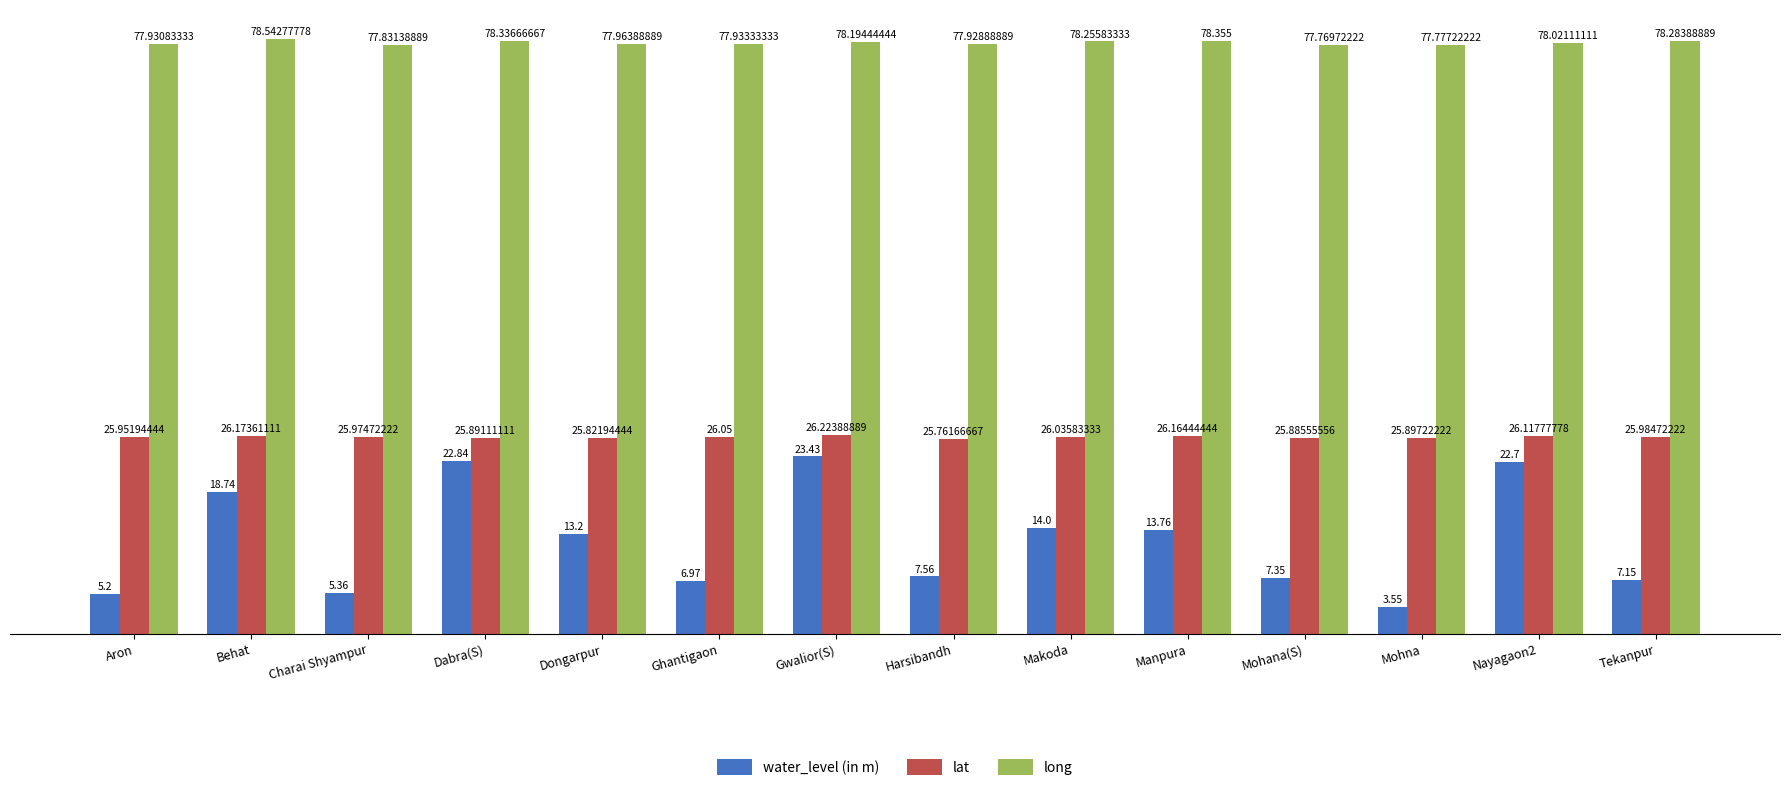

Rank the categories by water_level (in m) value from highest to lowest.

Gwalior(S), Dabra(S), Nayagaon2, Behat, Makoda, Manpura, Dongarpur, Harsibandh, Mohana(S), Tekanpur, Ghantigaon, Charai Shyampur, Aron, Mohna